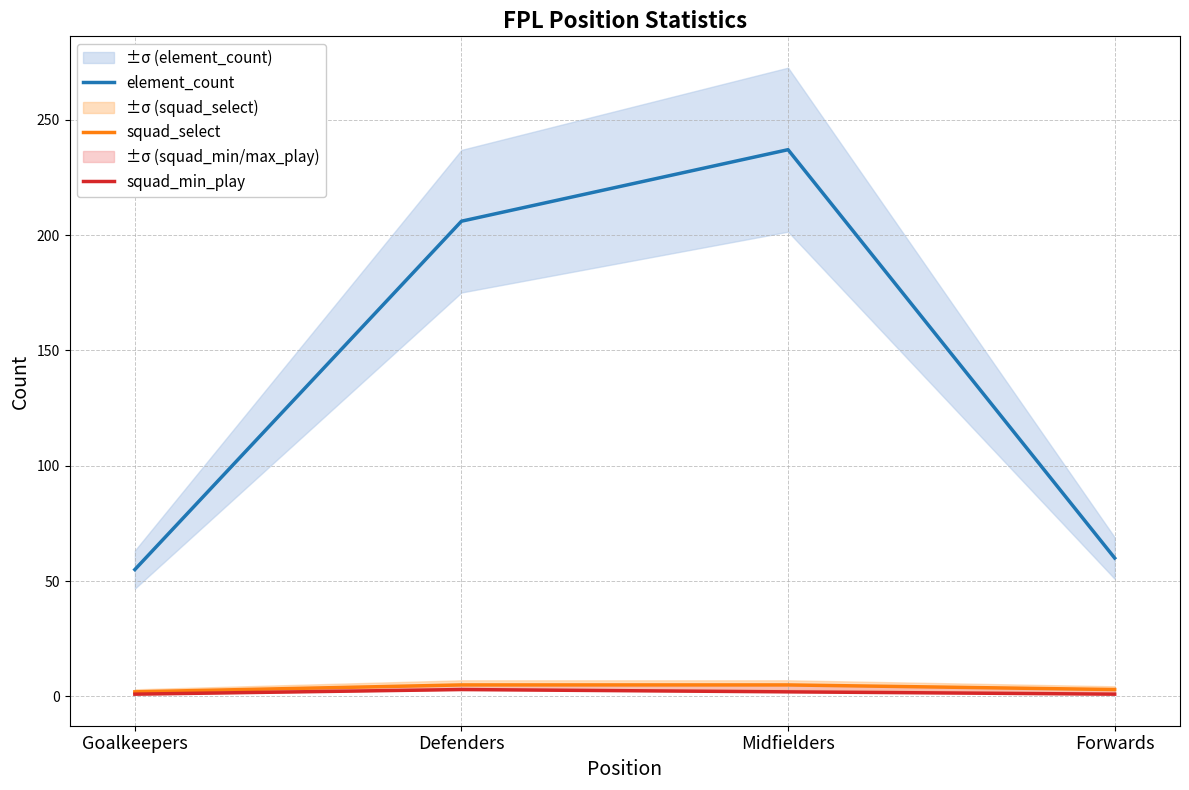

The element_count series shows 206 at Defenders. True or false?

True